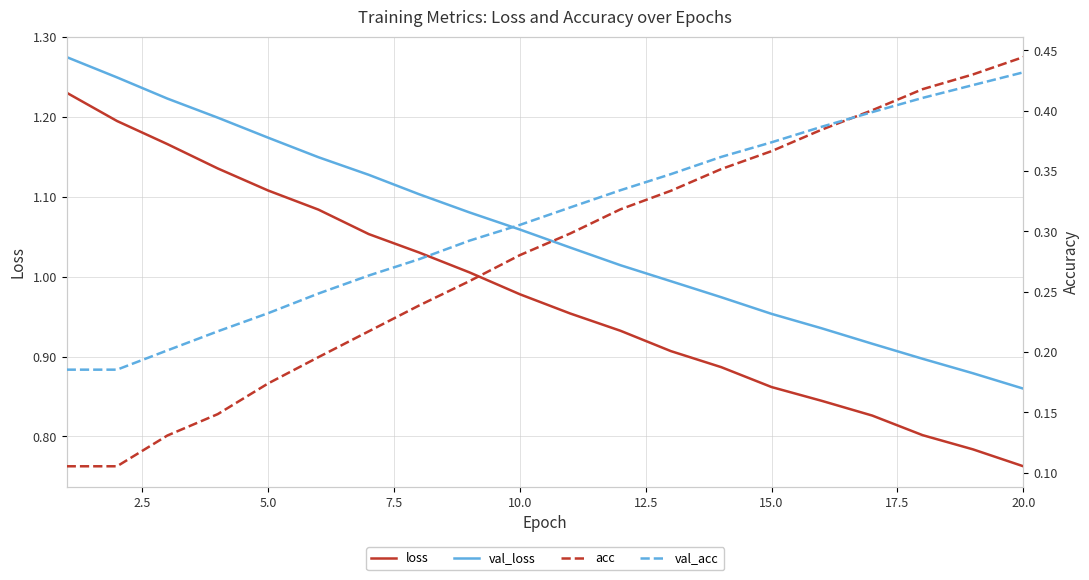

True or false: loss and val_loss cross at least once.

False